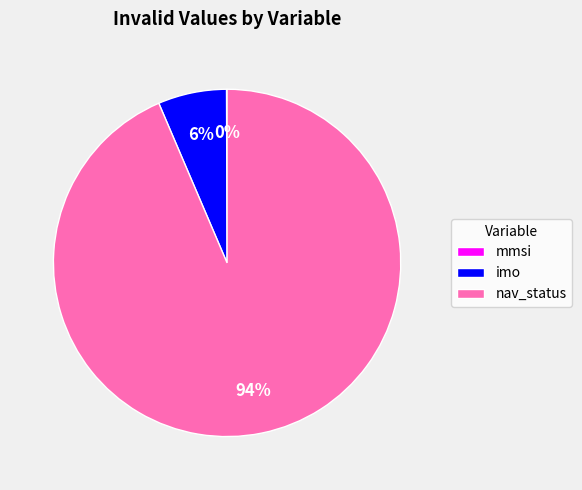

Between imo and nav_status, which is larger?

nav_status